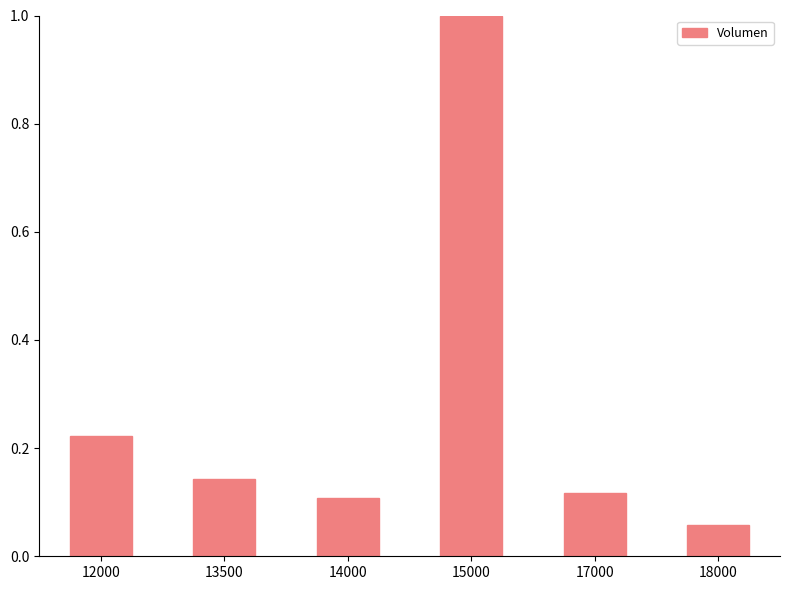

What is the average value?

0.3